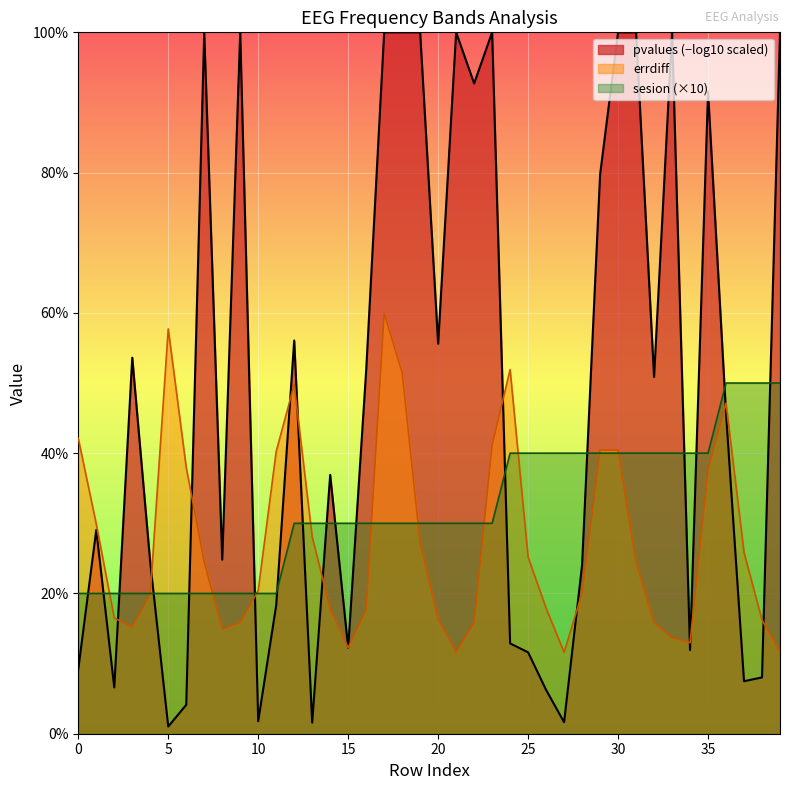

Where do errdiff and sesion first cross each other?

1 and 2